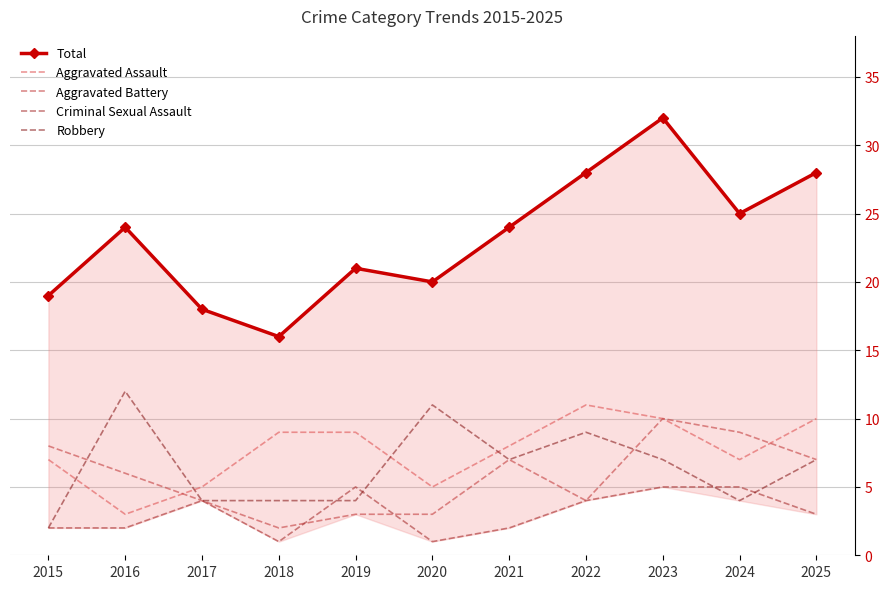

At which category is the sum across all series the highest?

2023